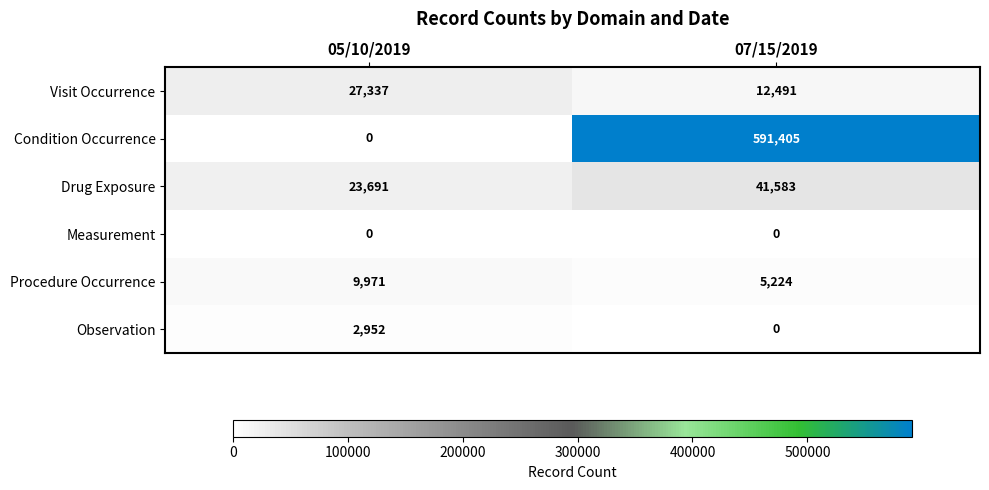

What is the difference between the highest and lowest values at 05/10/2019?

27337